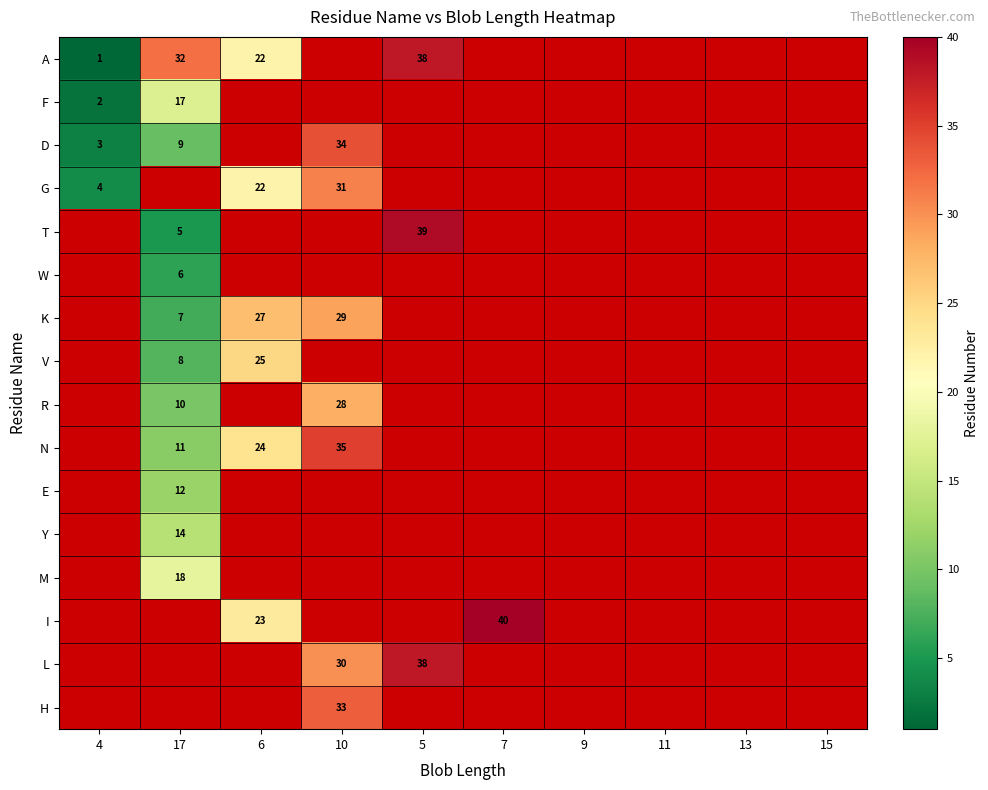

At how many categories does at least one series exceed 7?

5